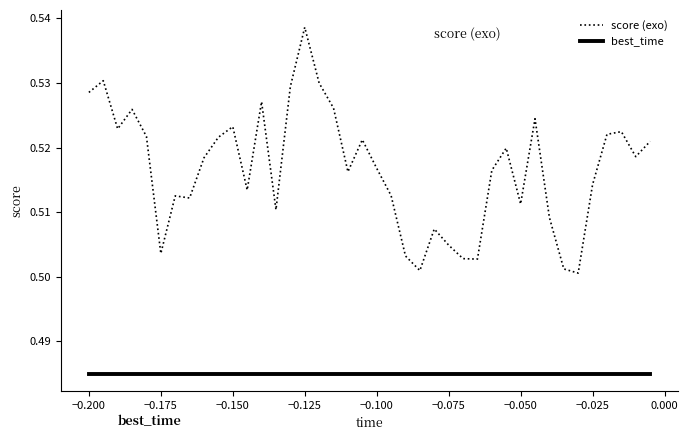

True or false: best_time and score (exo) intersect in this chart.

False